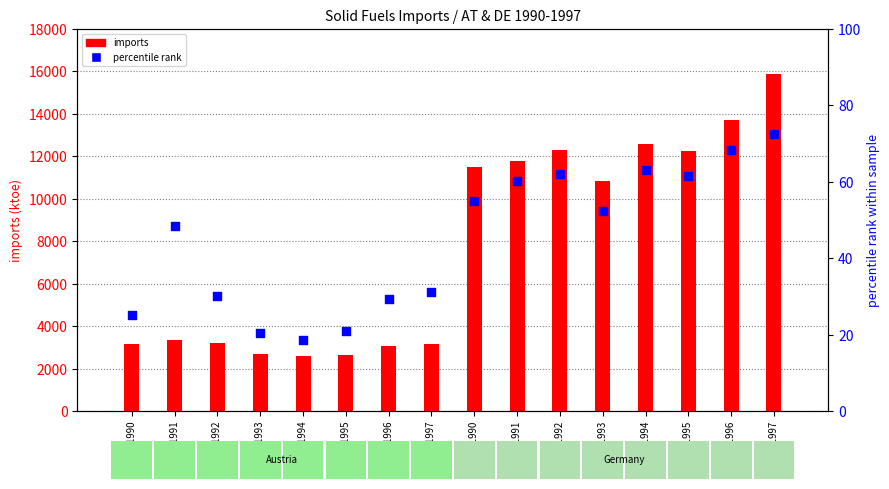

At how many categories does at least one series exceed 10029?

8